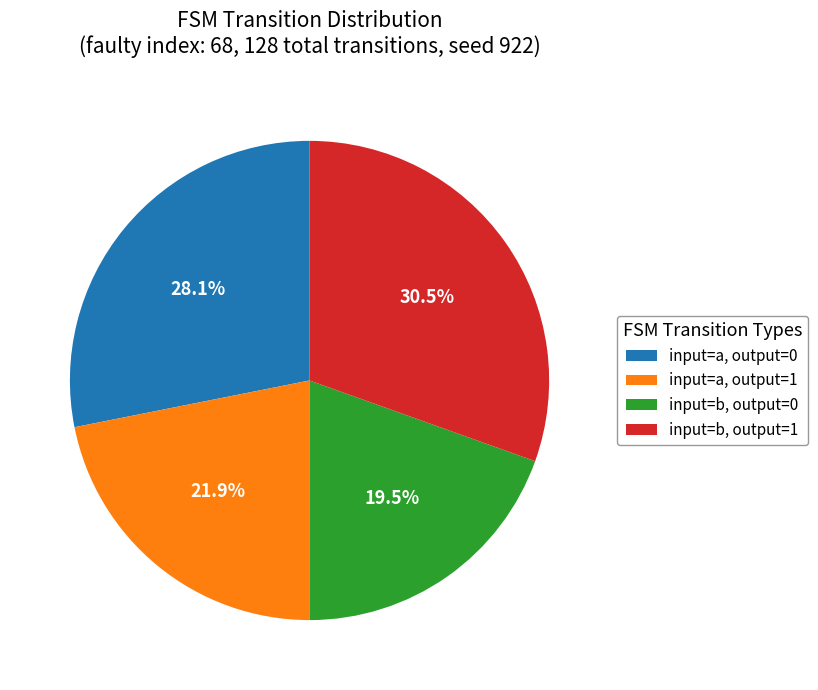

Between input=a, output=1 and input=b, output=1, which is larger?

input=b, output=1